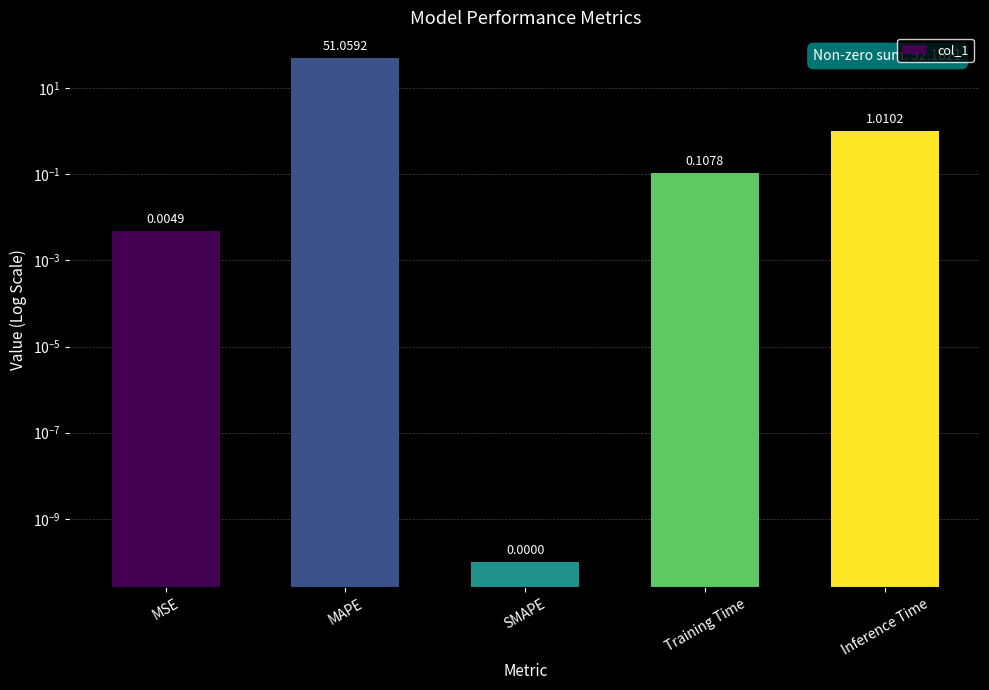

What is the change in value from Training Time to Inference Time?

+0.9